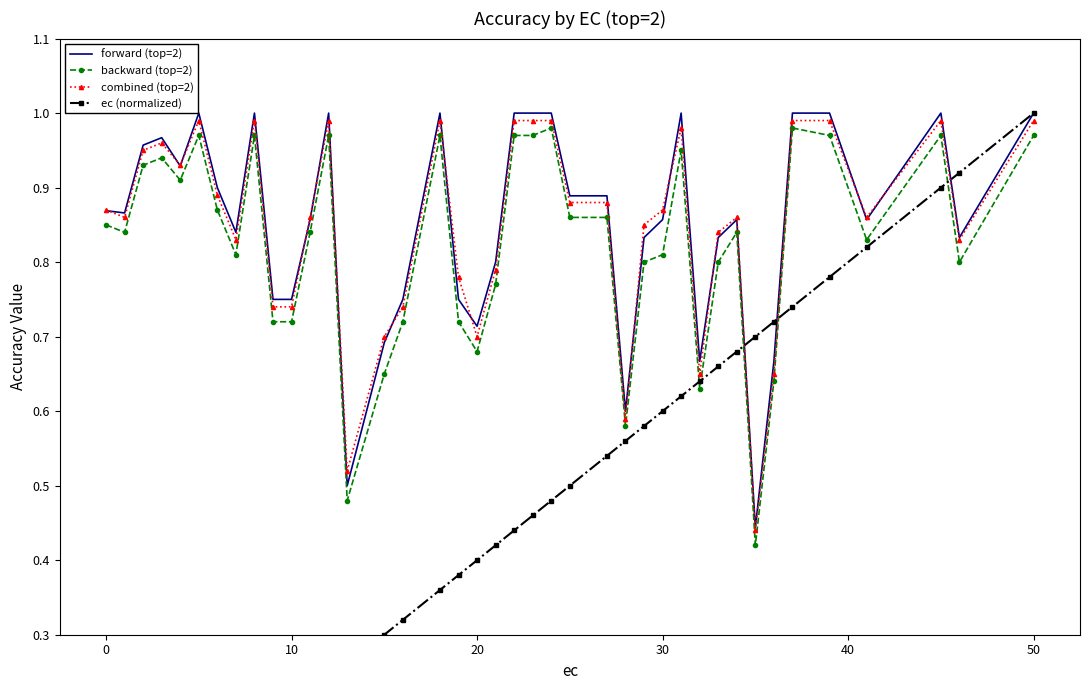

How many lines are shown in the chart?

4